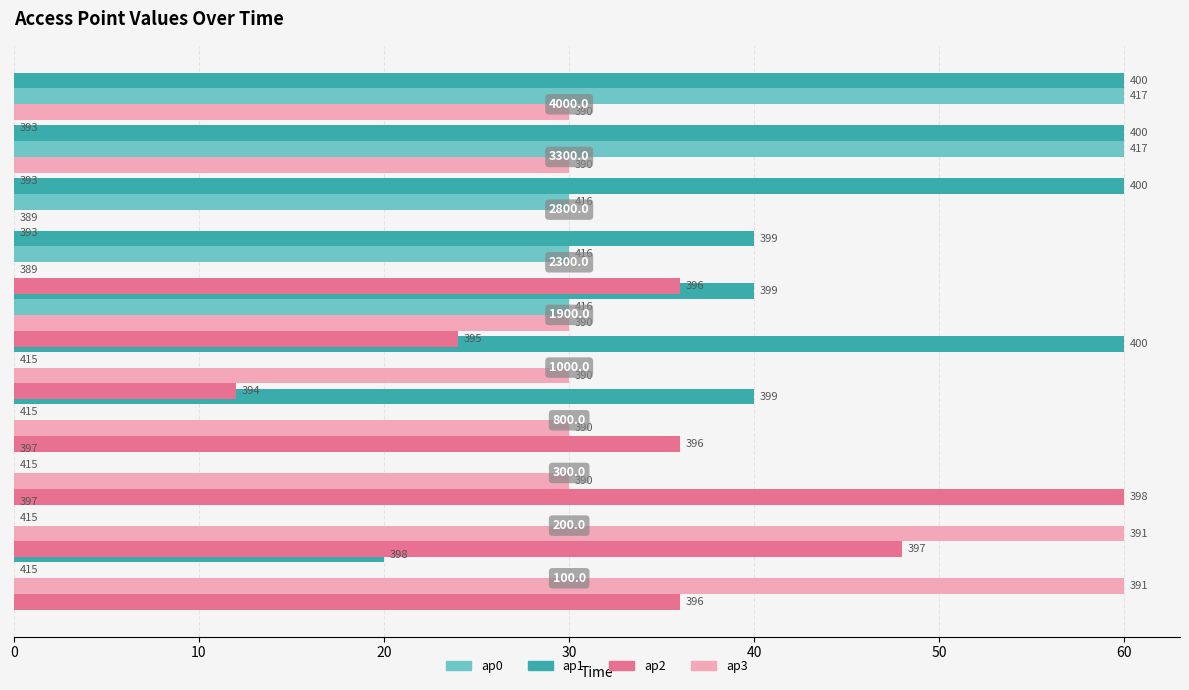

What is the highest value of the ap0 series?

60